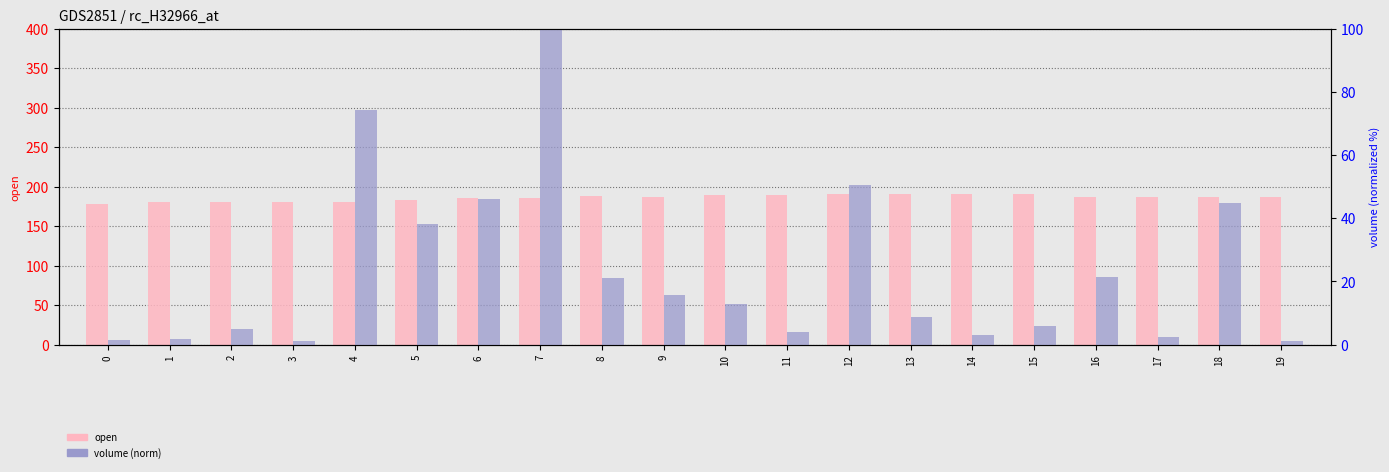

What is the minimum value for volume (norm)?

1.1